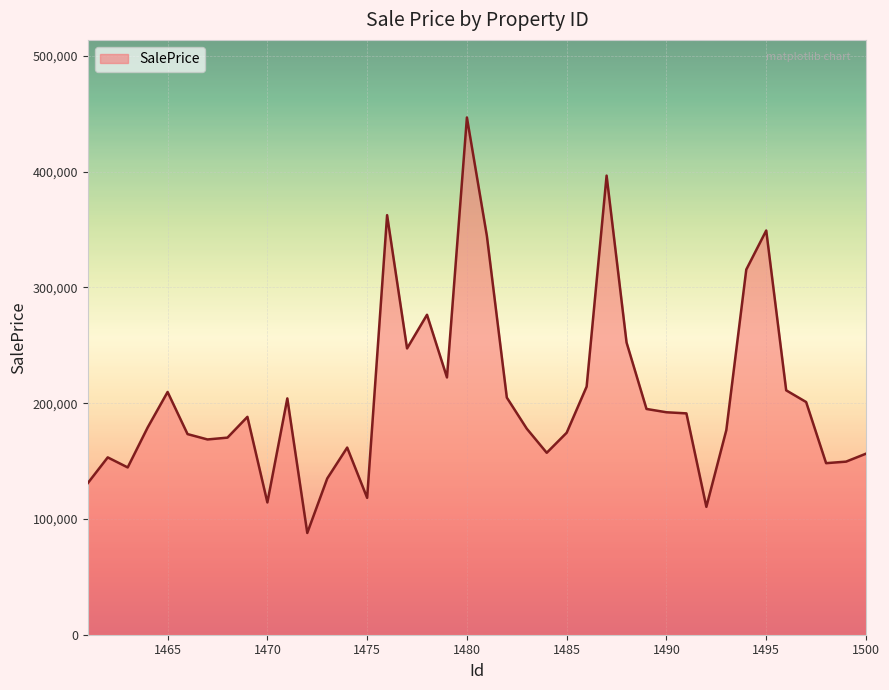

What is the greatest value displayed?

446767.6